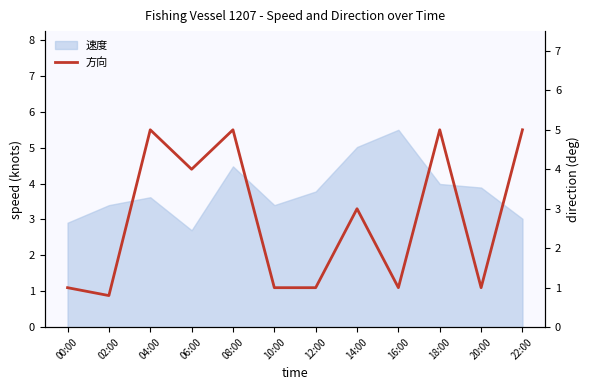

What is the change in value from 00:00 to 14:00?

+2.0